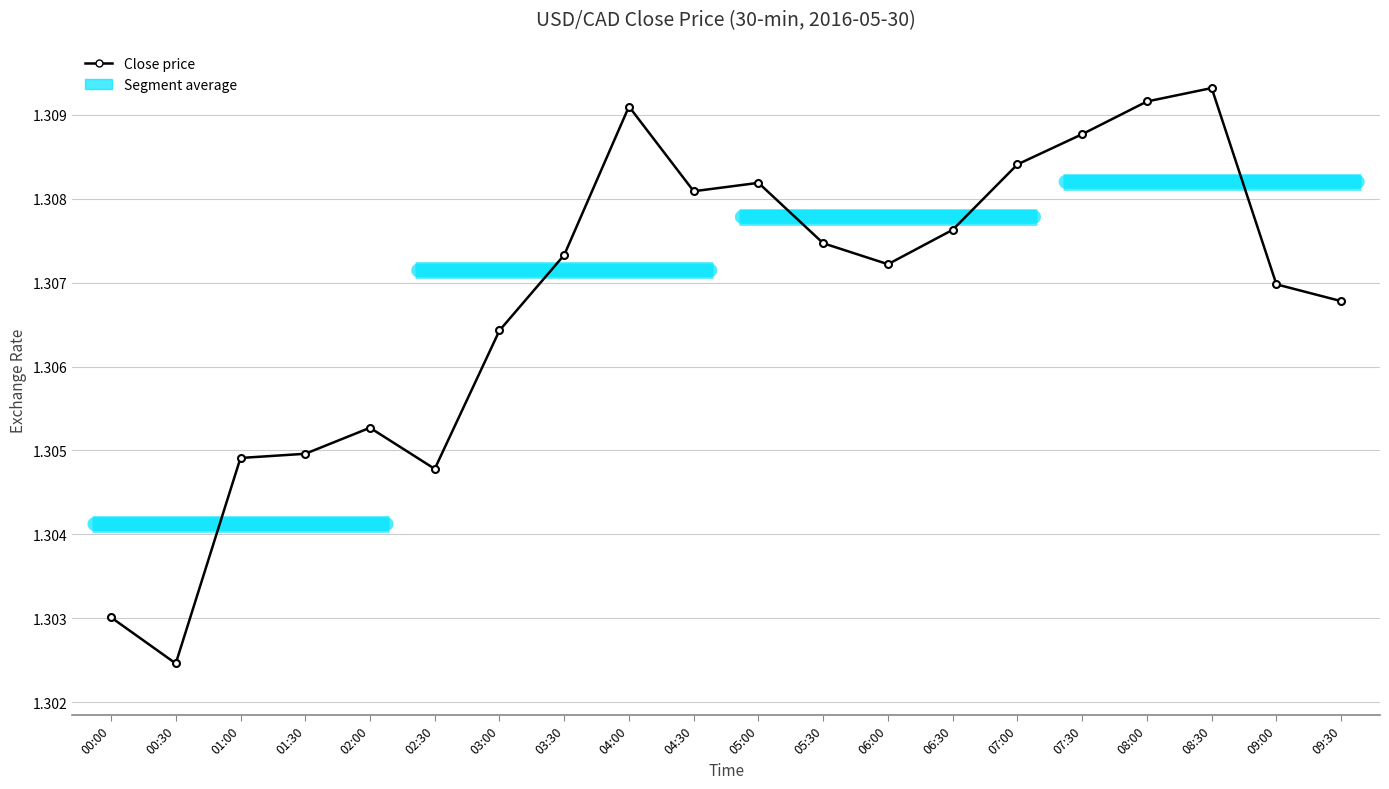

Between 07:30 and 07:00, which is larger?

07:30